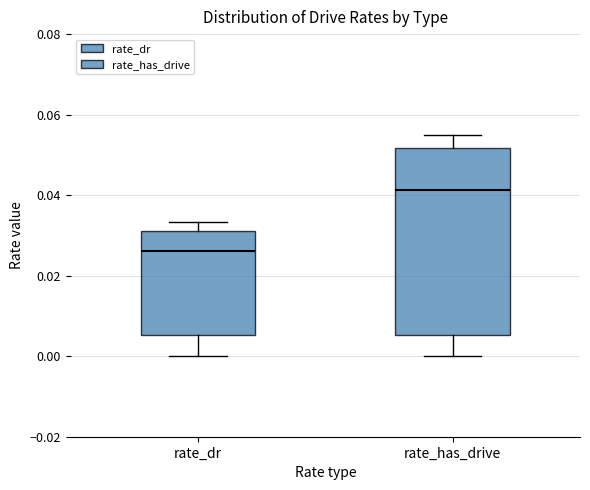

Which box is the tallest, from its lower edge to its upper edge?

rate_has_drive